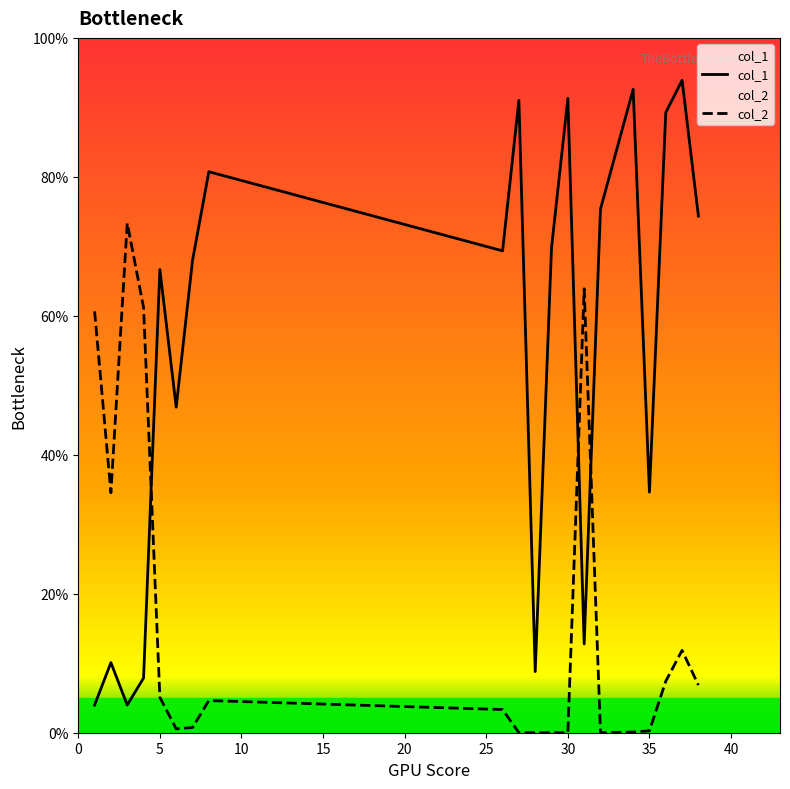

What is the minimum value for col_1?

4.0